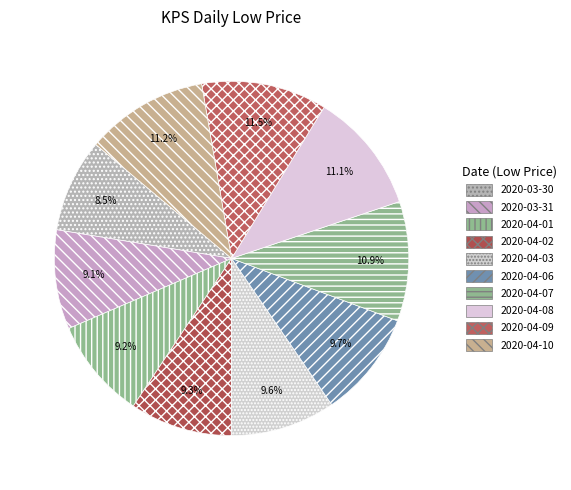

Count the number of slices in the pie.

10